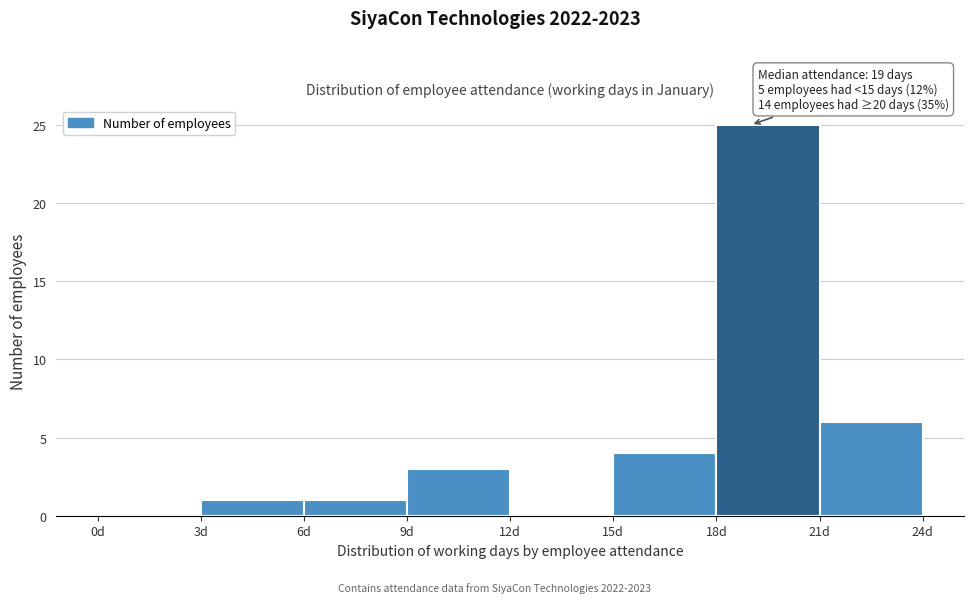

Which range on the x-axis has the tallest bar?

18 to 21